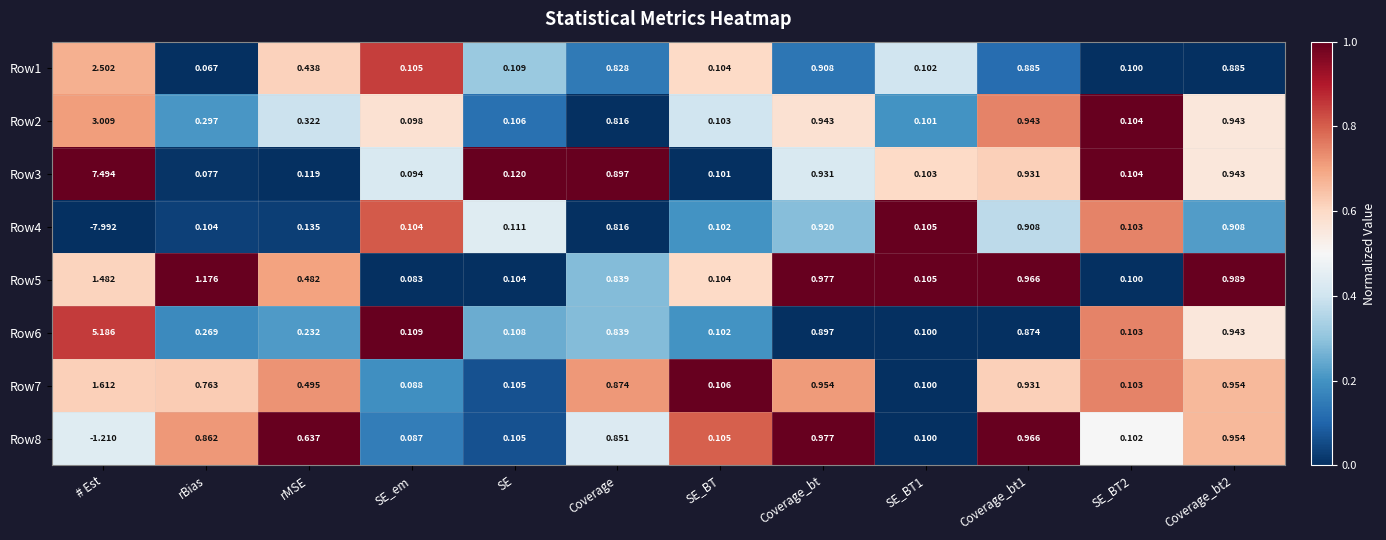

Is the value of Row7 at SE_BT2 greater than the value of Row2 at Coverage_bt2?

No